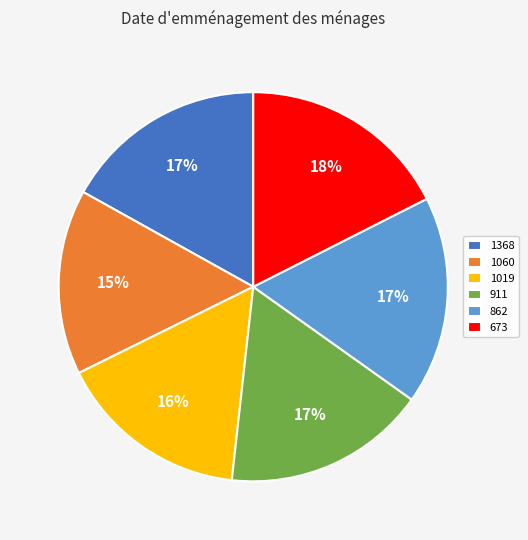

Is there any slice that represents more than half of the pie?

No